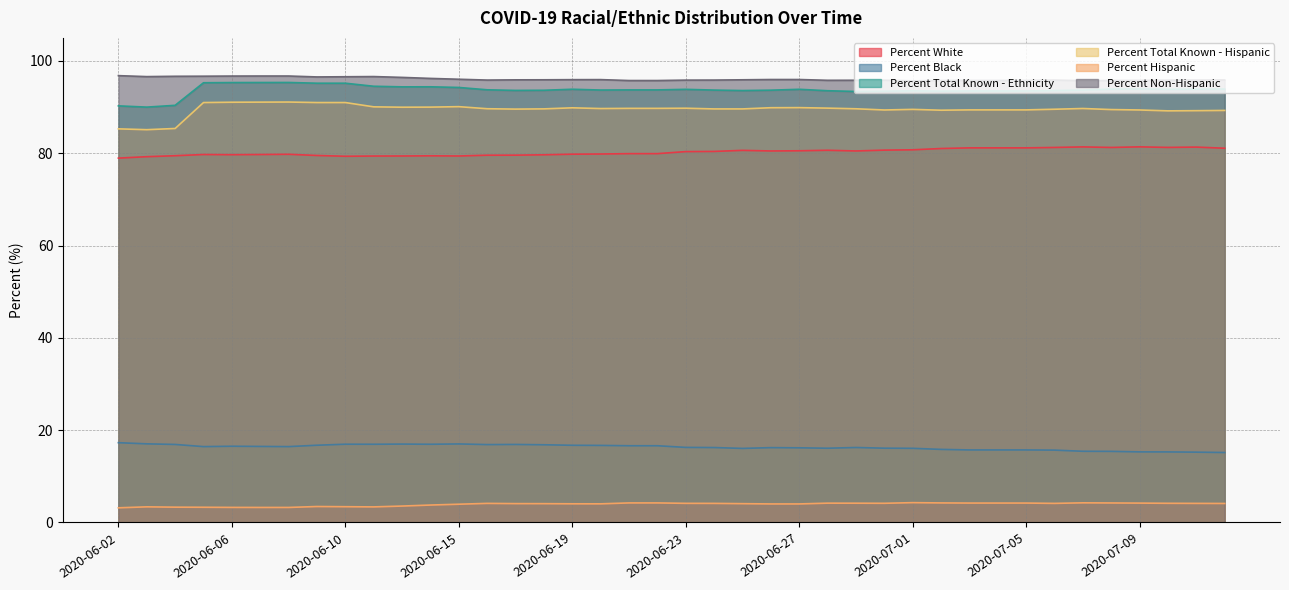

What is the difference between the maximum and minimum values in the Percent White series?

2.4